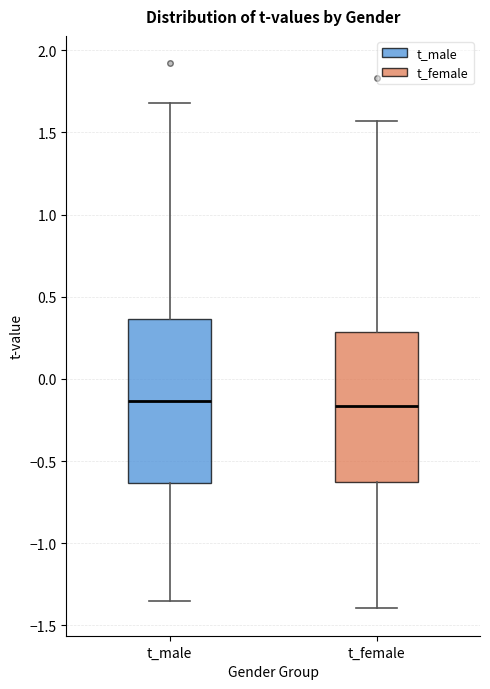

Where is the upper edge of the box for t_male on the y-axis? The values are not printed on the chart, so give them approximately, as read against the axis.

0.35